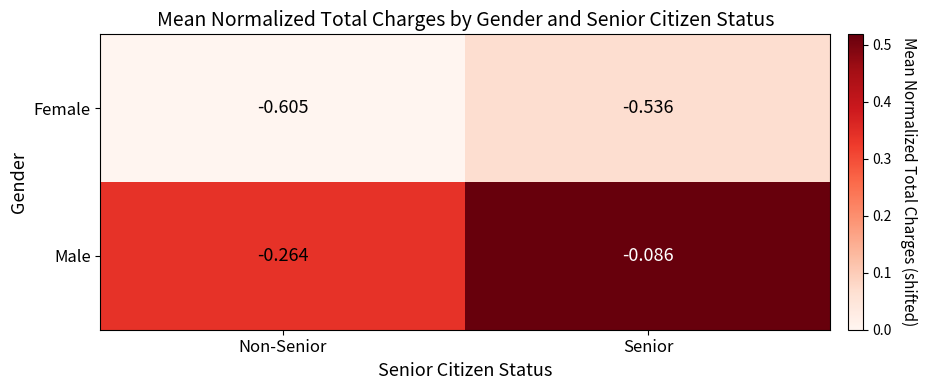

At which category is the sum across all series the highest?

Senior